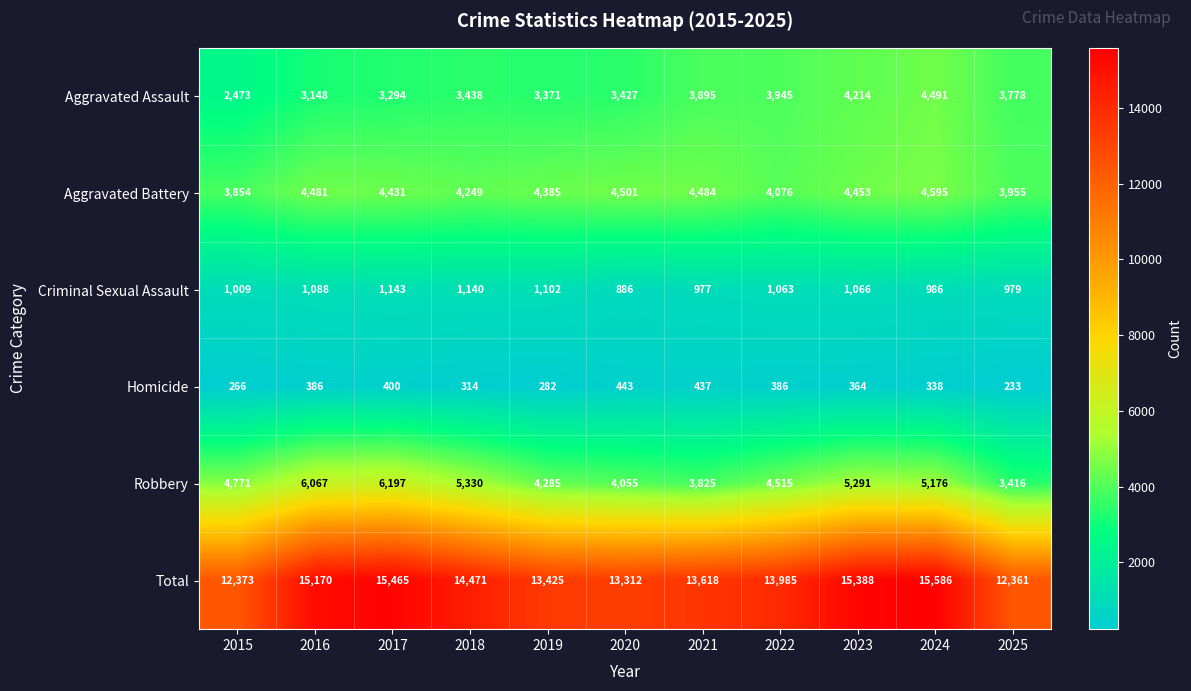

Which series has the widest spread of values?

Total